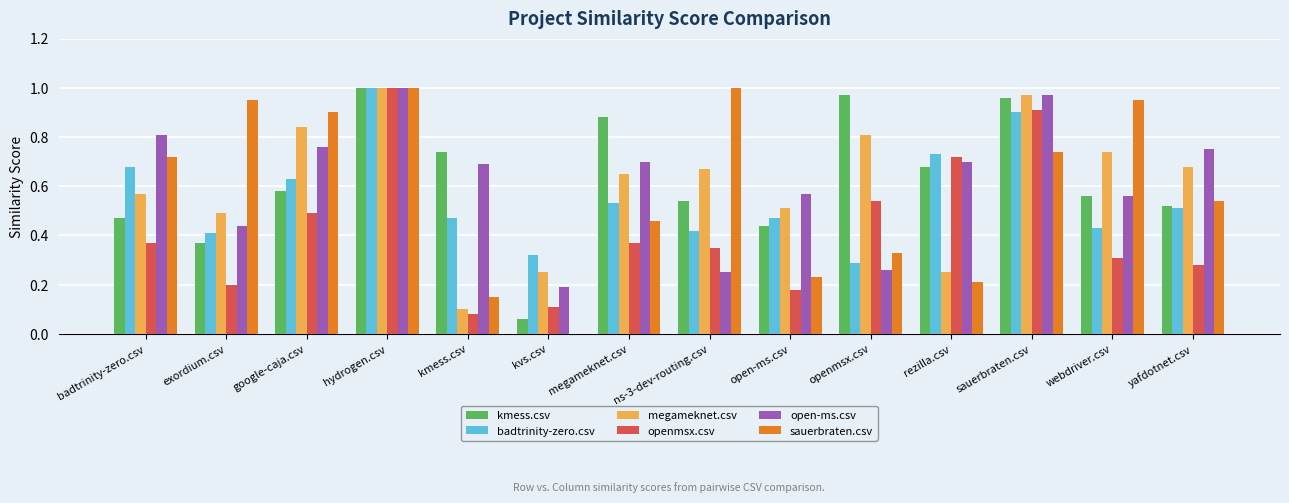

Which series changed the most between badtrinity-zero.csv and rezilla.csv?

sauerbraten.csv